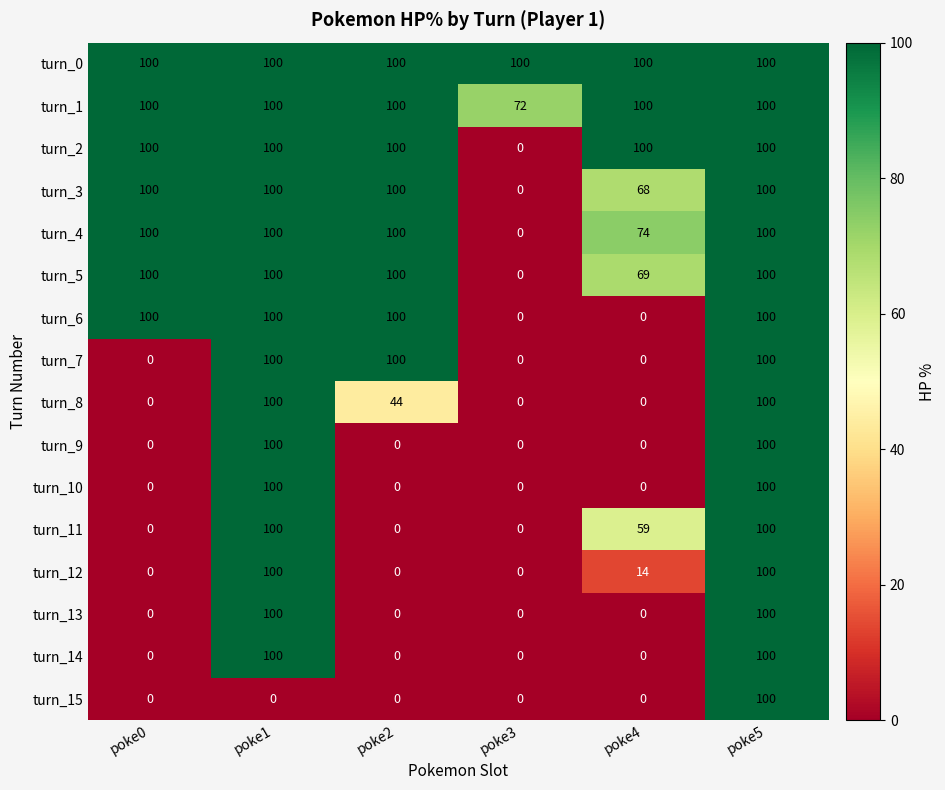

What is the greatest value displayed?

100